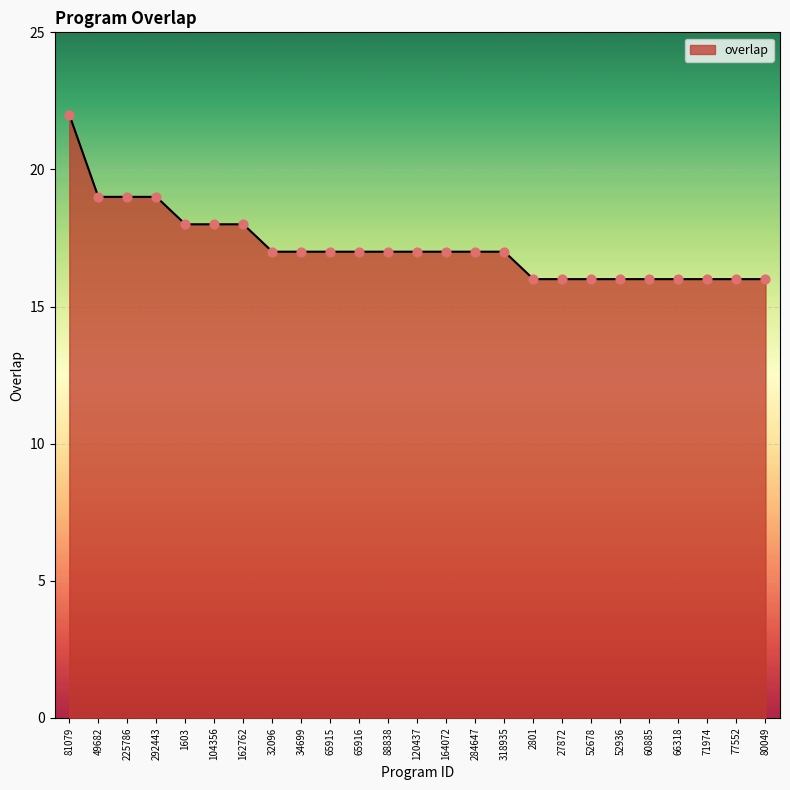

Between 1603 and 34699, which is larger?

1603